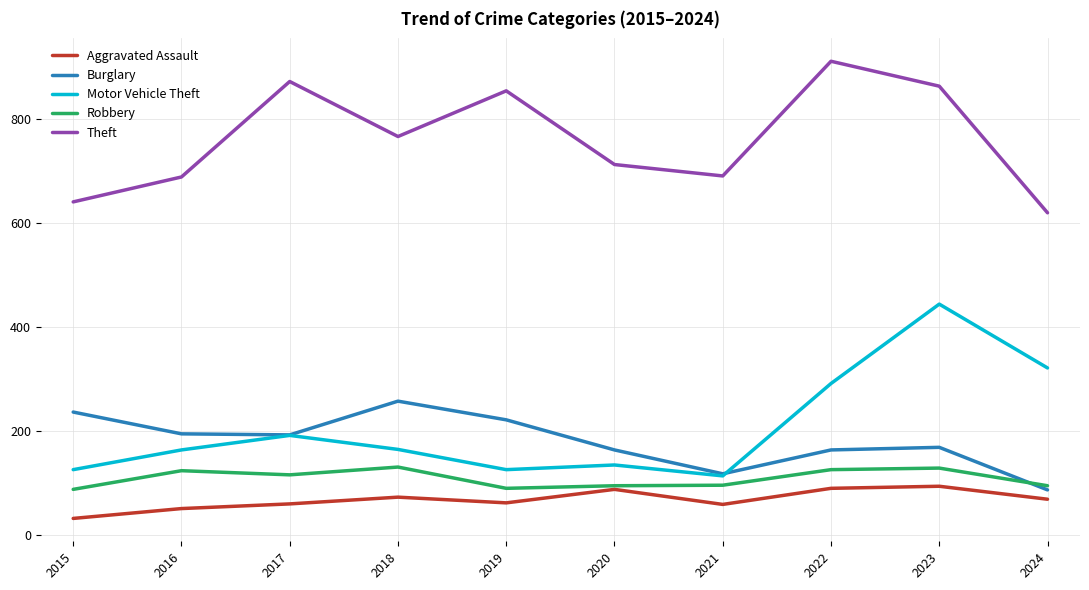

At how many categories does at least one series exceed 571?

10